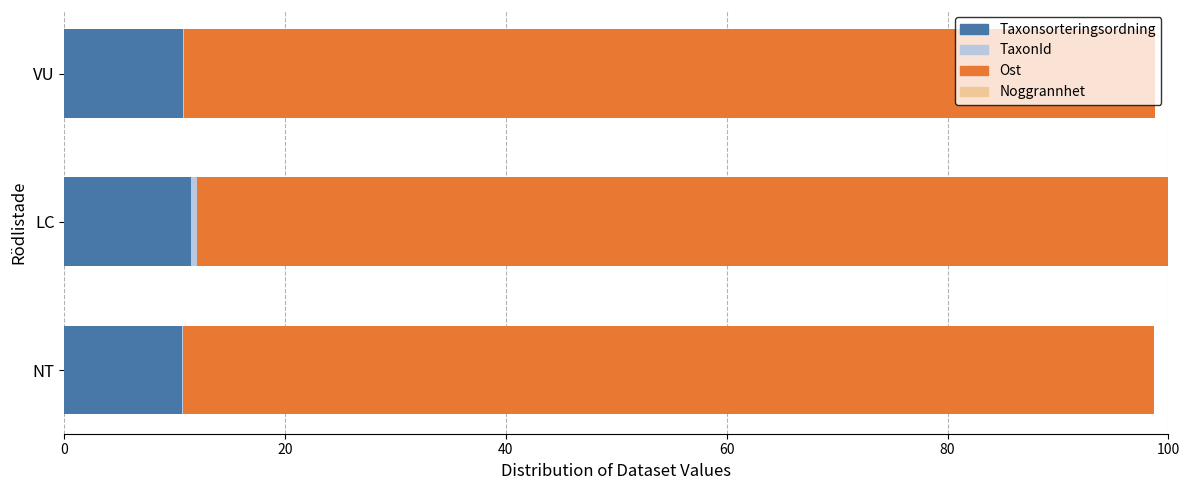

What is the highest value of the Taxonsorteringsordning series?

11.5